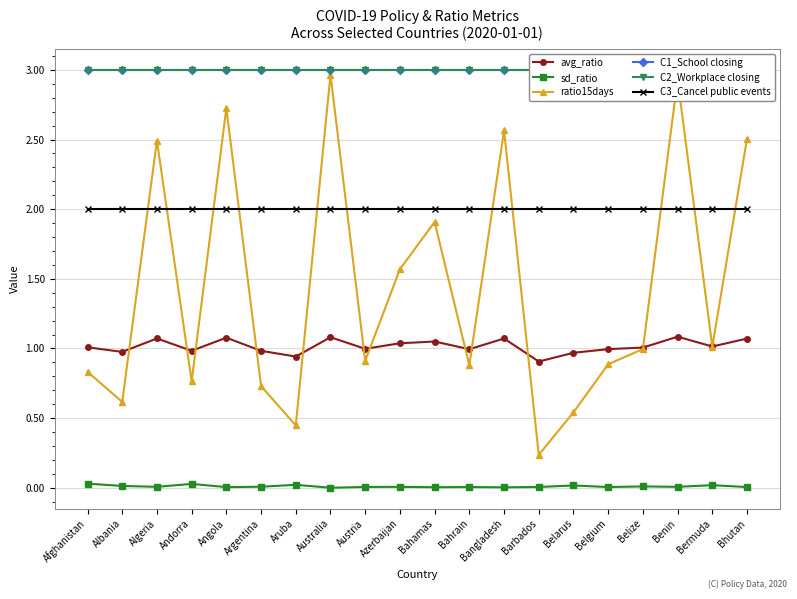

Reading left to right, extract all data points from this chart.

avg_ratio: 1.0	1.0	1.1	1.0	1.1	1.0	0.9	1.1	1.0	1.0	1.1	1.0	1.1	0.9	1.0	1.0	1.0	1.1	1.0	1.1
sd_ratio: 0.0	0.0	0.0	0.0	0.0	0.0	0.0	0.0	0.0	0.0	0.0	0.0	0.0	0.0	0.0	0.0	0.0	0.0	0.0	0.0
ratio15days: 0.8	0.6	2.5	0.8	2.7	0.7	0.4	3.0	0.9	1.6	1.9	0.9	2.6	0.2	0.5	0.9	1.0	2.9	1.0	2.5
C1_School closing: 3.0	3.0	3.0	3.0	3.0	3.0	3.0	3.0	3.0	3.0	3.0	3.0	3.0	3.0	3.0	3.0	3.0	3.0	3.0	3.0
C2_Workplace closing: 3.0	3.0	3.0	3.0	3.0	3.0	3.0	3.0	3.0	3.0	3.0	3.0	3.0	3.0	3.0	3.0	3.0	3.0	3.0	3.0
C3_Cancel public events: 2.0	2.0	2.0	2.0	2.0	2.0	2.0	2.0	2.0	2.0	2.0	2.0	2.0	2.0	2.0	2.0	2.0	2.0	2.0	2.0